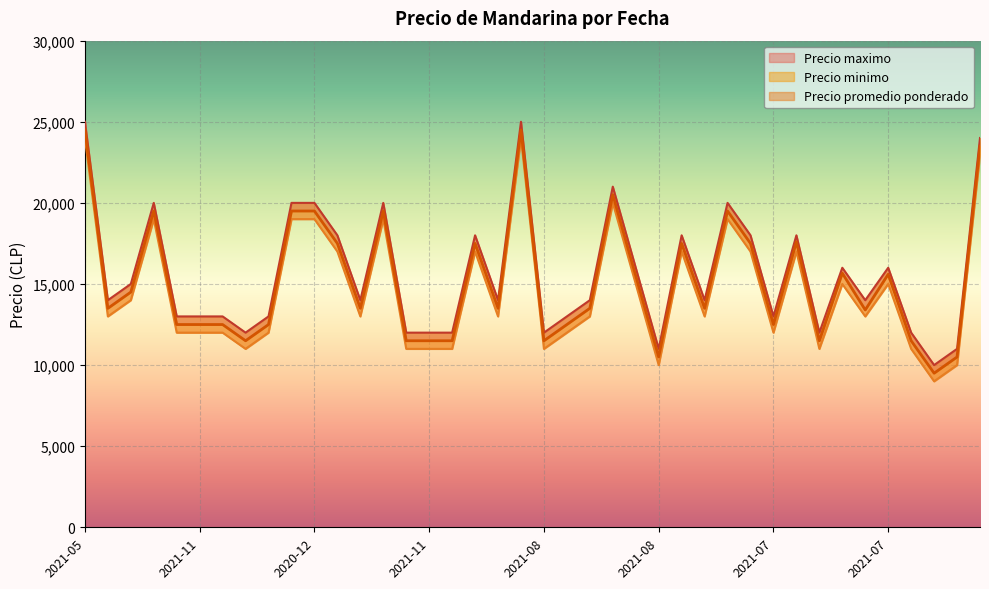

What is the total value across all series at 2021-08?

40500